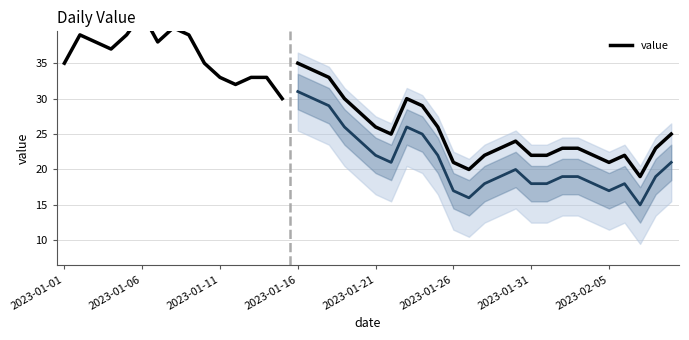

Read the value at 9, to the nearest 10.

40